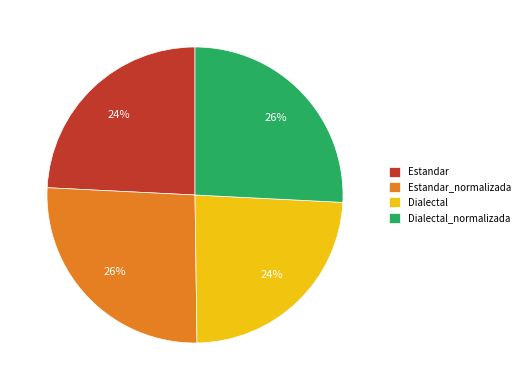

The Dialectal slice represents 24% of the pie. True or false?

True